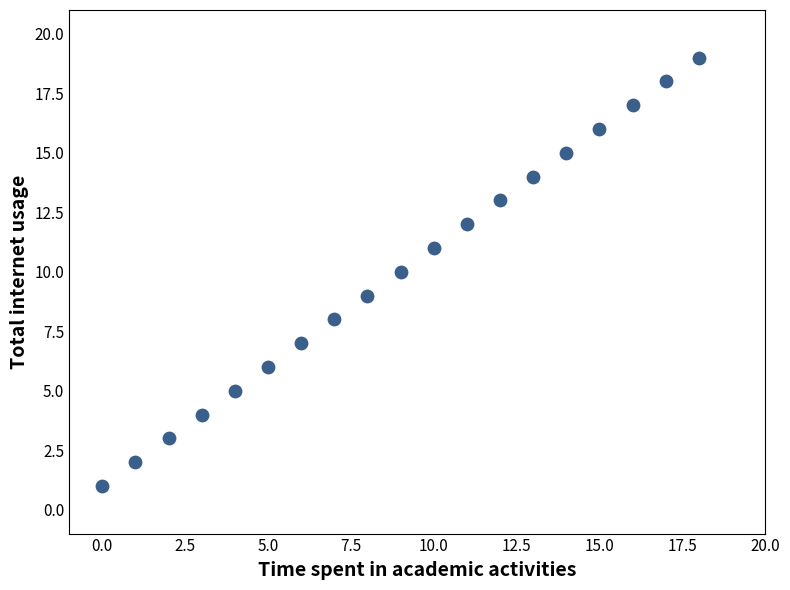

What is the range of Y values (max minus min)?

18